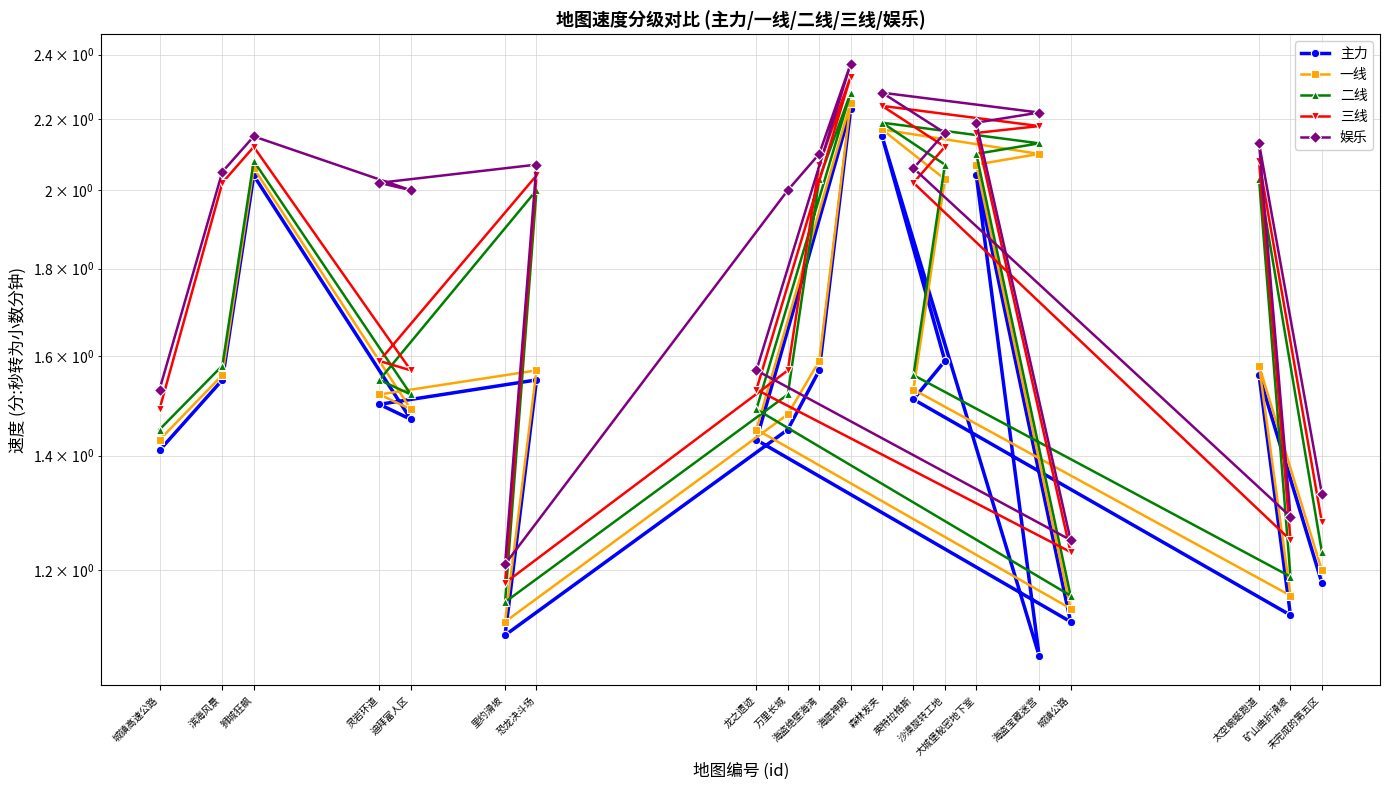

What is the difference between the maximum and minimum values in the 娱乐 series?

1.2